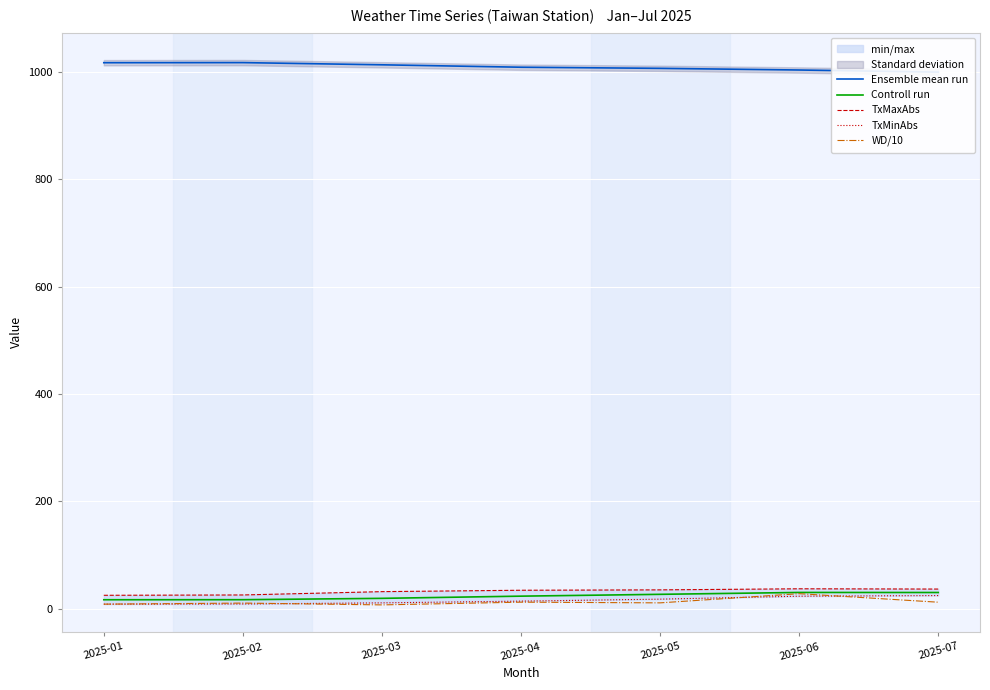

How many values in the TxMaxAbs series exceed 34?

4